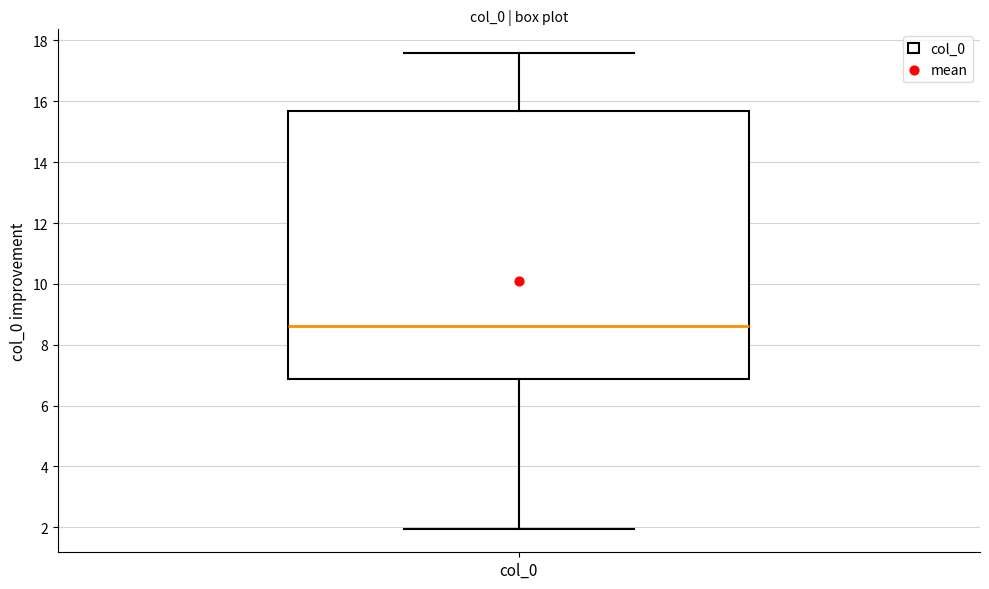

Where does the median line of the box for col_0 sit on the y-axis? The values are not printed on the chart, so give them approximately, as read against the axis.

8.6